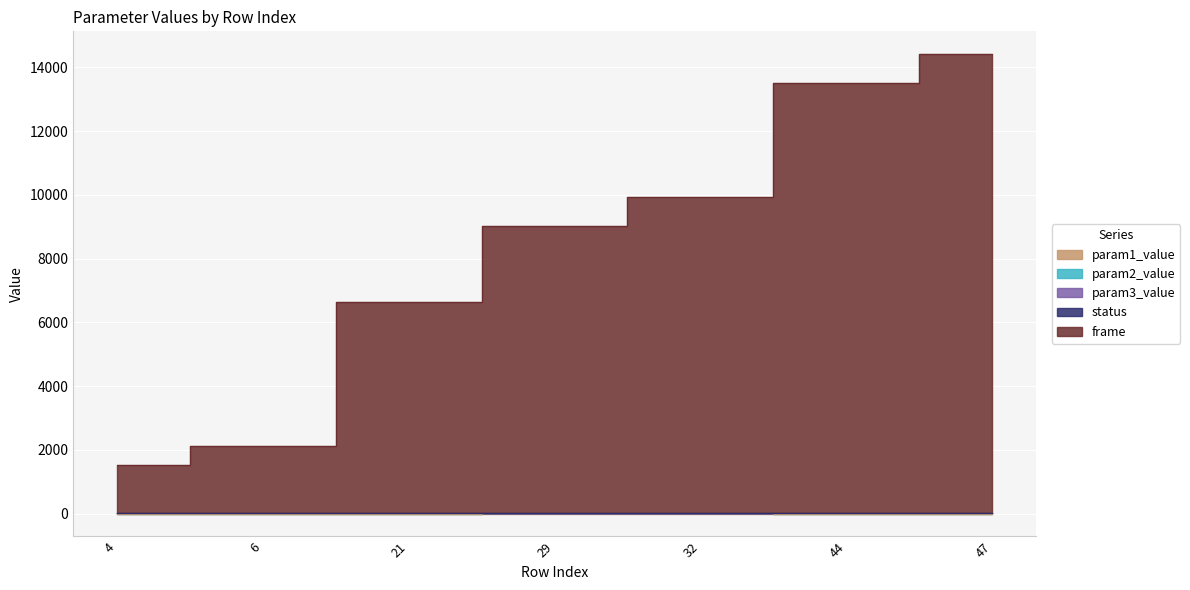

At which category is the sum across all series the highest?

47